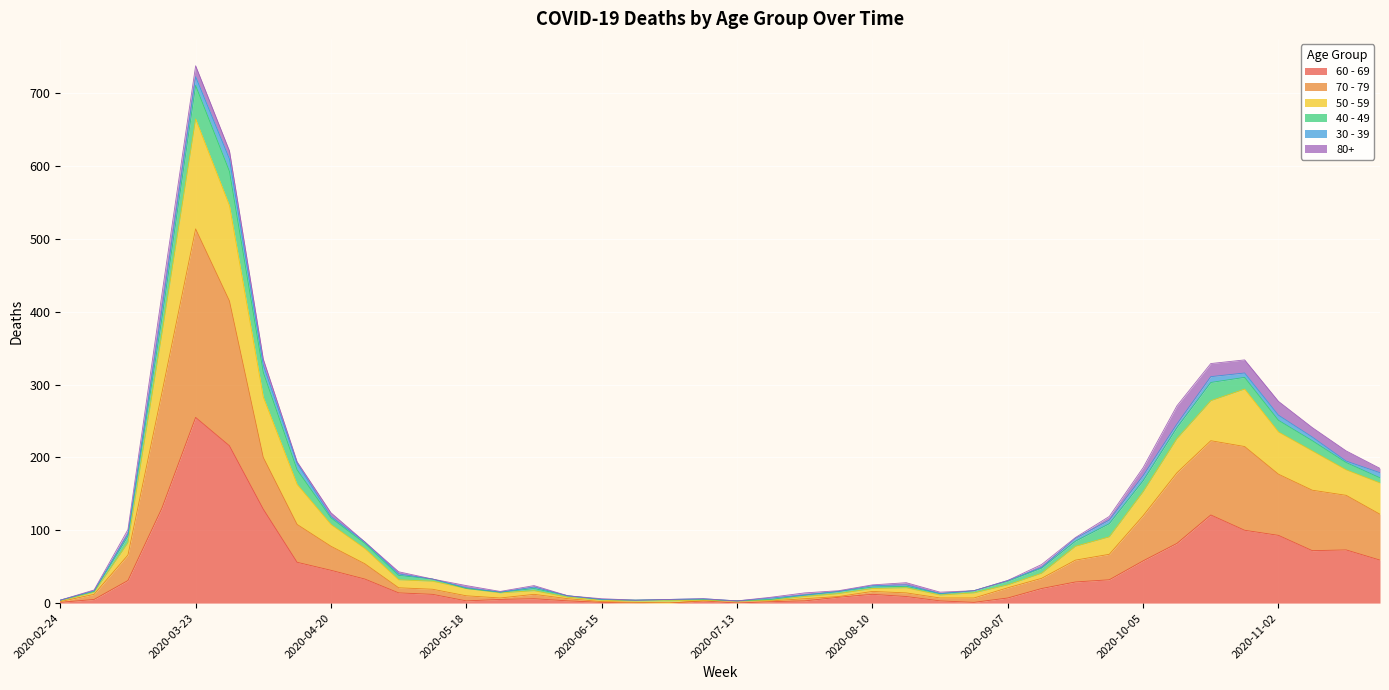

Where does the 70 - 79 series first go above 21?

2020-03-09